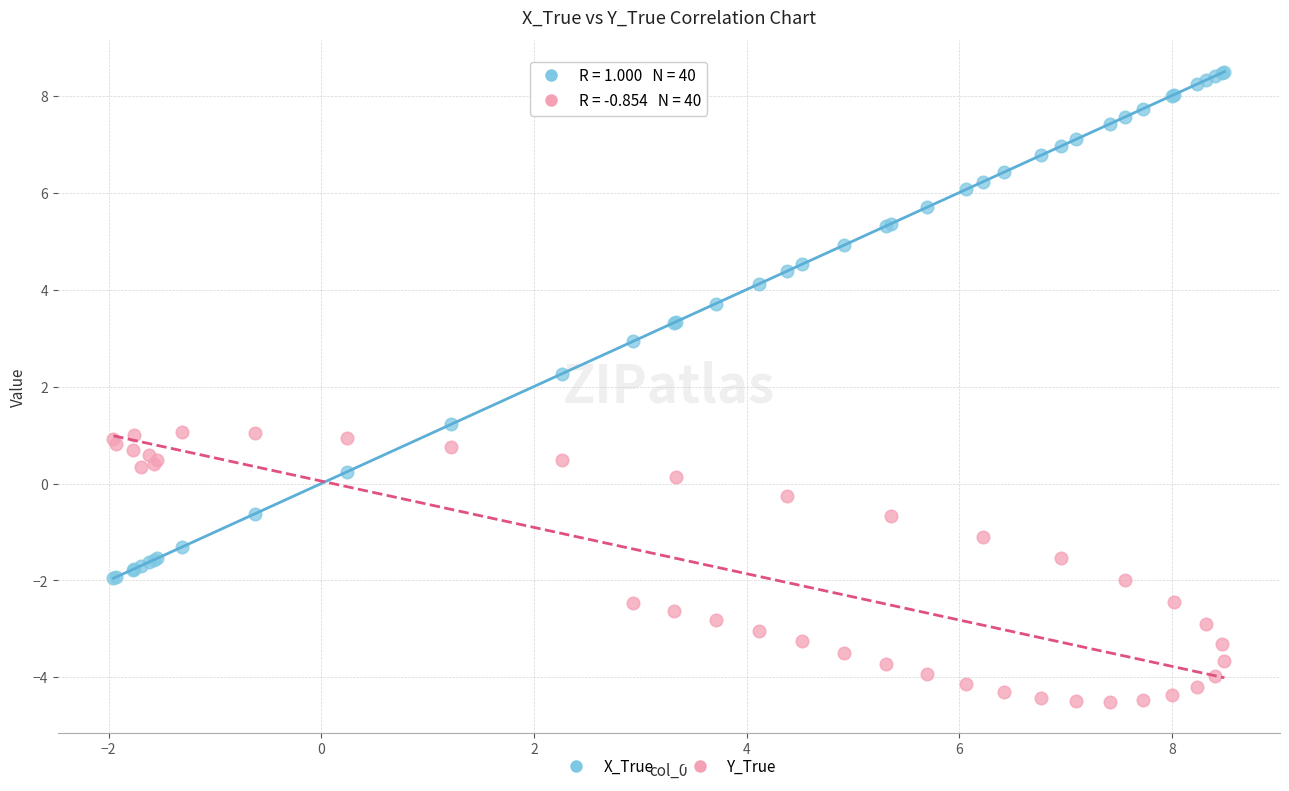

Which series has the largest Y range (max minus min)?

X_True